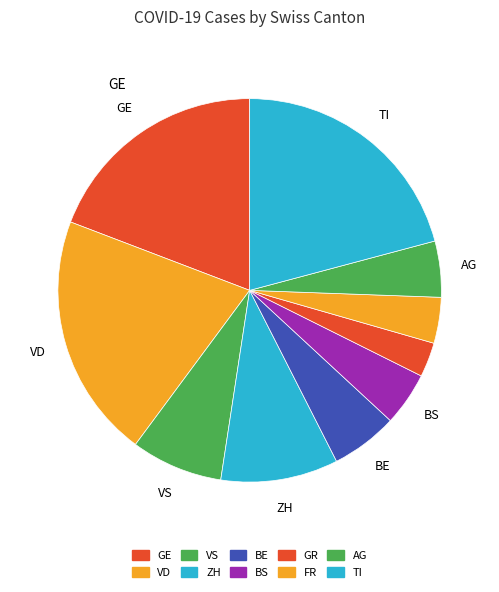

Does GE represent more than half of the total?

No